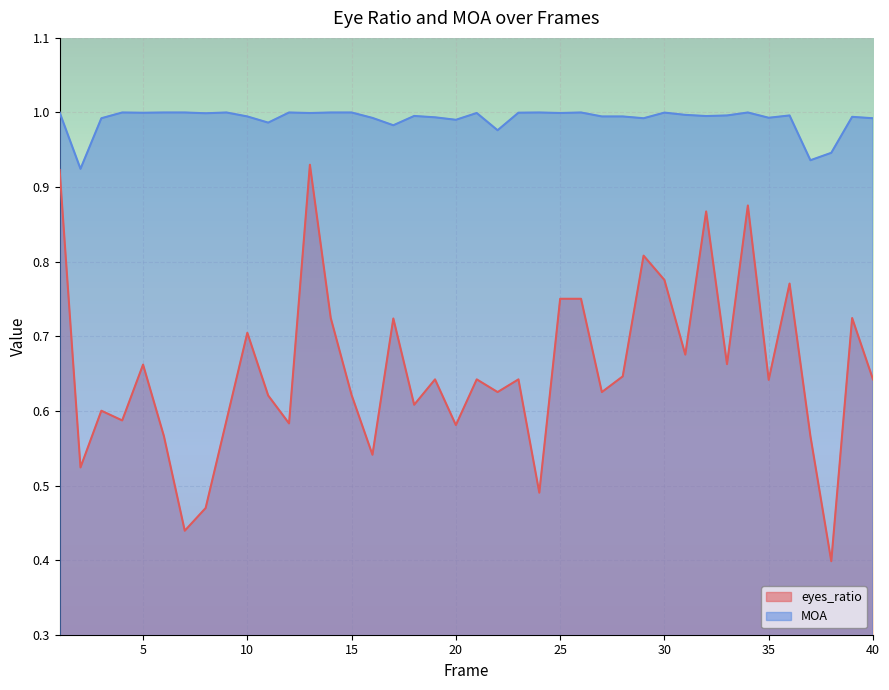

What is the difference between the eyes_ratio values at 15 and 38?

0.2